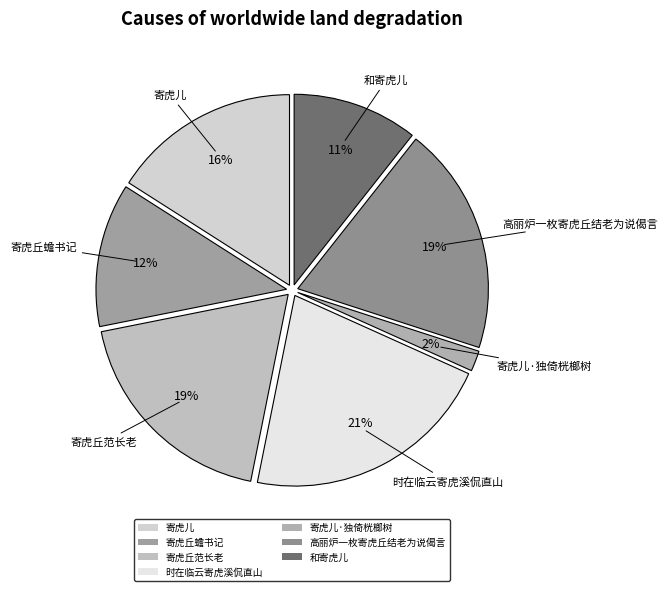

How many slices are in this pie chart?

7